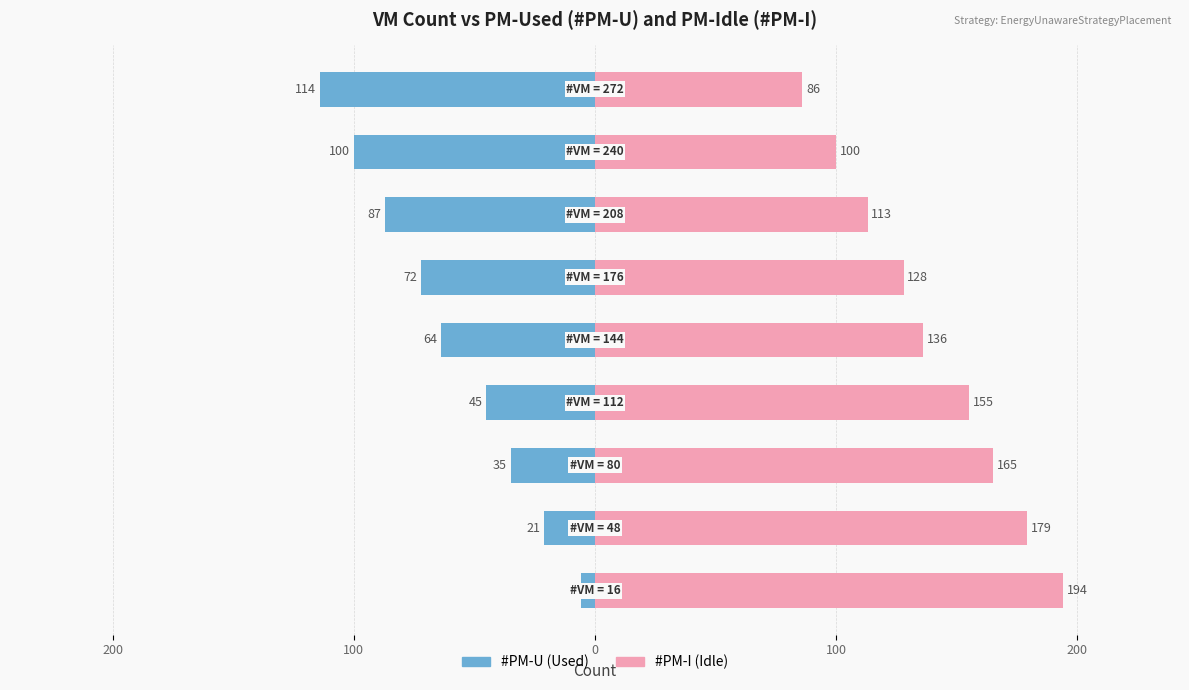

Between 0 and 7, which series saw the biggest shift?

#PM-U